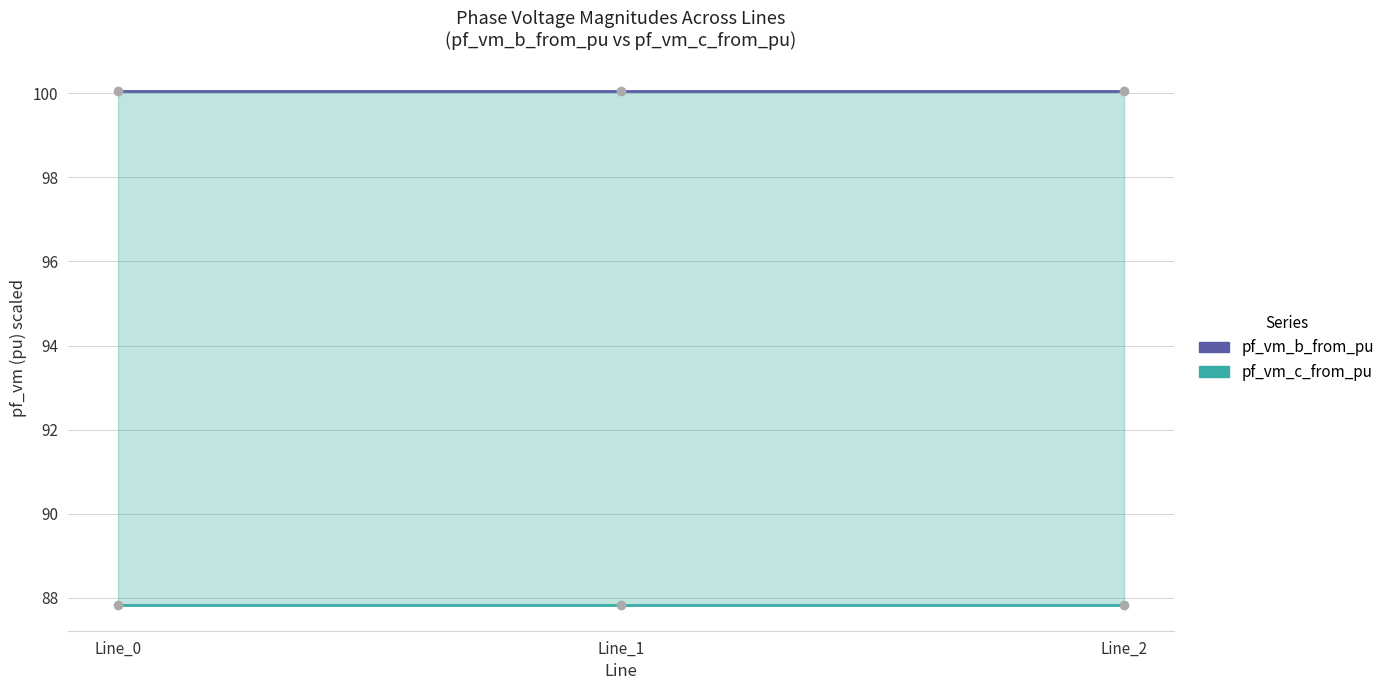

At Line_1, list the series in order from largest to smallest.

pf_vm_b_from_pu, pf_vm_c_from_pu